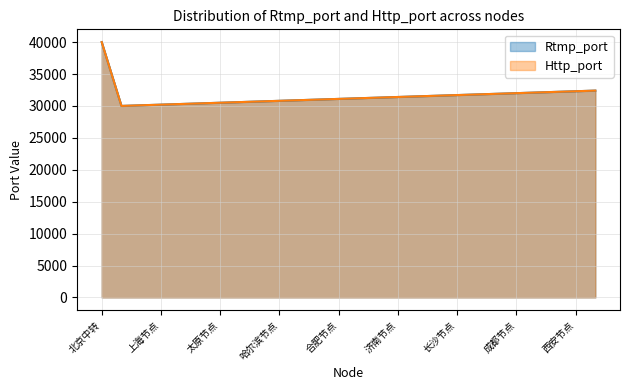

The Http_port series shows 32201 at 昆明节点. True or false?

True